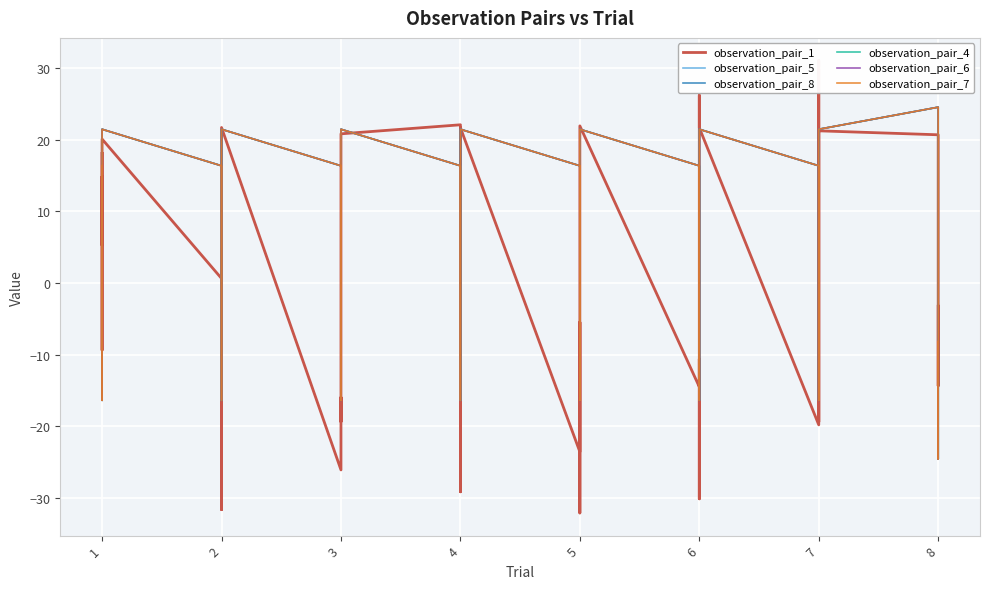

True or false: observation_pair_4 and observation_pair_8 cross at least once.

False